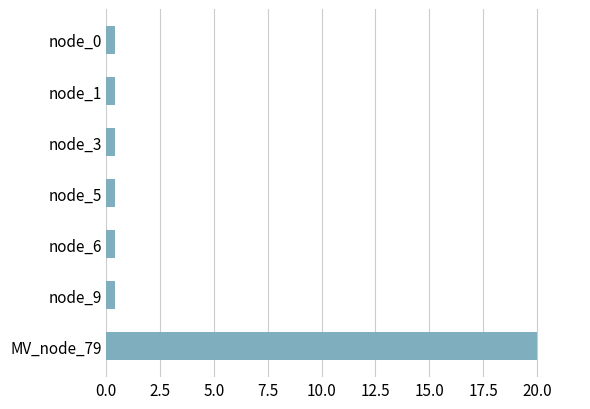

Are the bars horizontal?

Yes